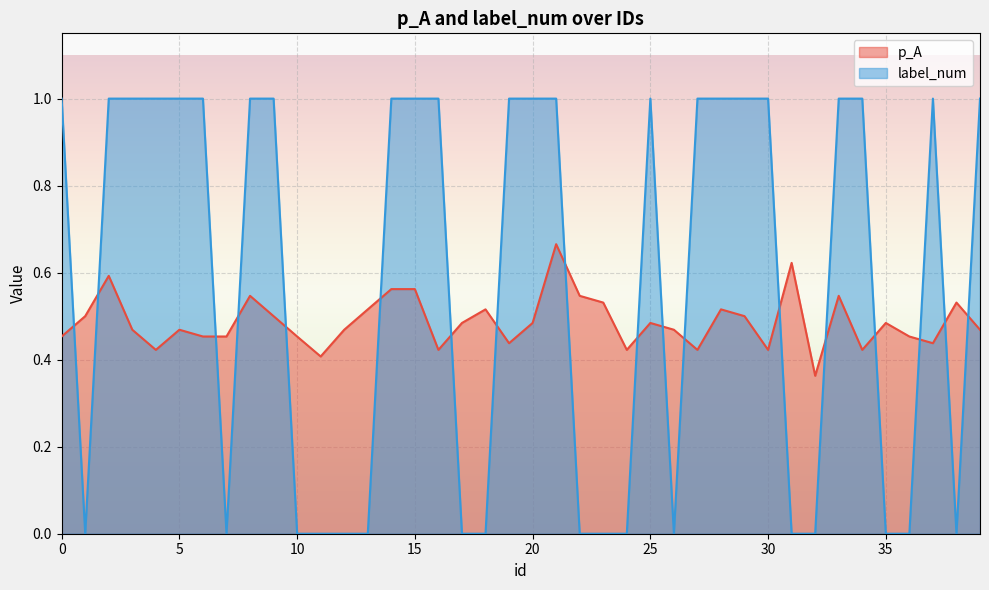

The value of p_A at 24 is 0.1. True or false?

False